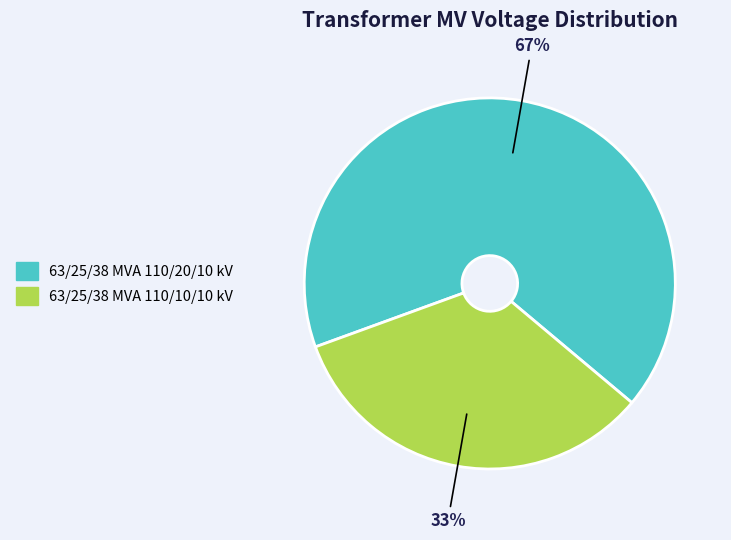

To the nearest percent, what is the combined percentage of 63/25/38 MVA 110/10/10 kV and 63/25/38 MVA 110/20/10 kV?

100%